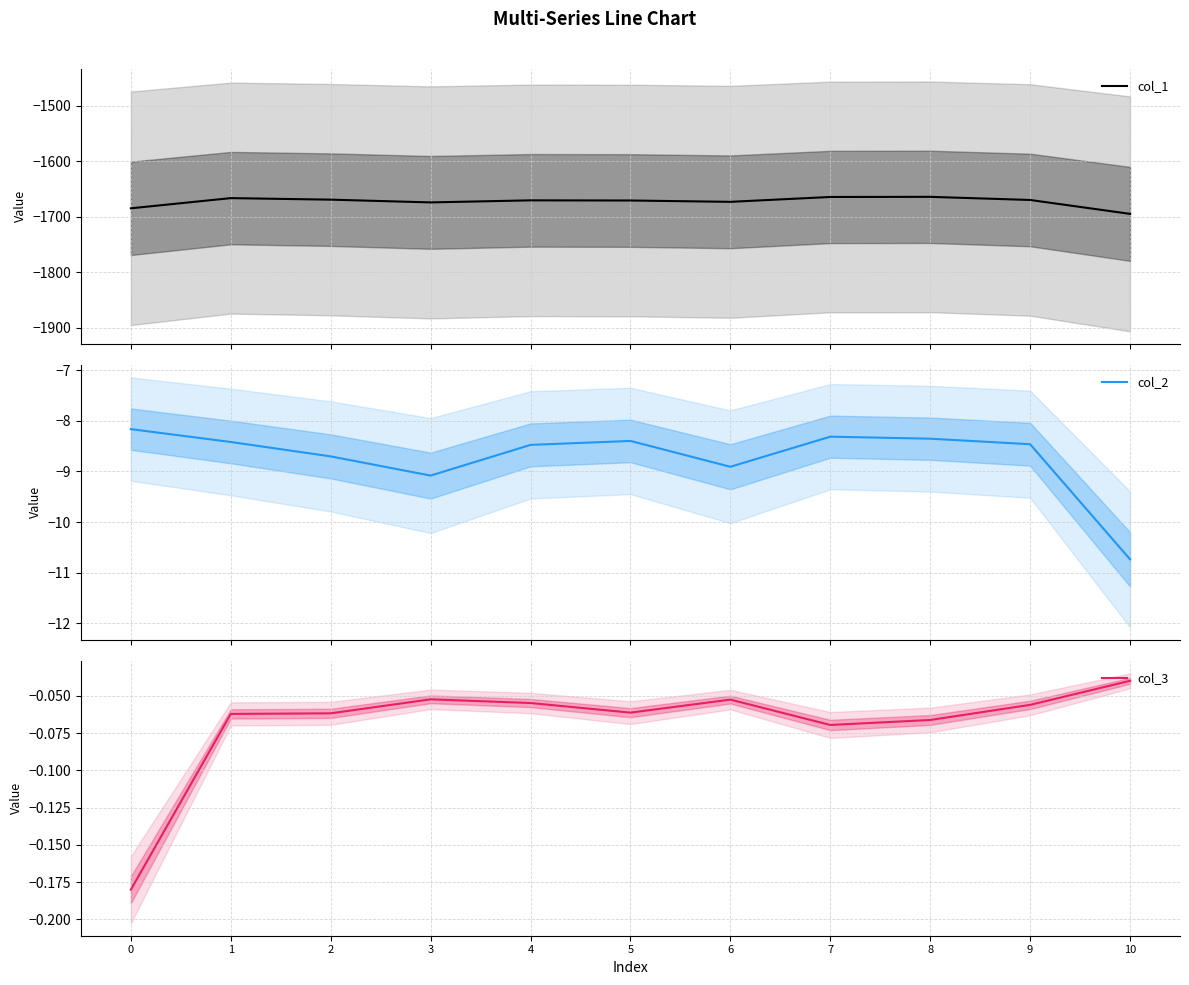

List the labels in order of col_3 value, smallest first.

0, 7, 8, 1, 2, 5, 9, 4, 6, 3, 10